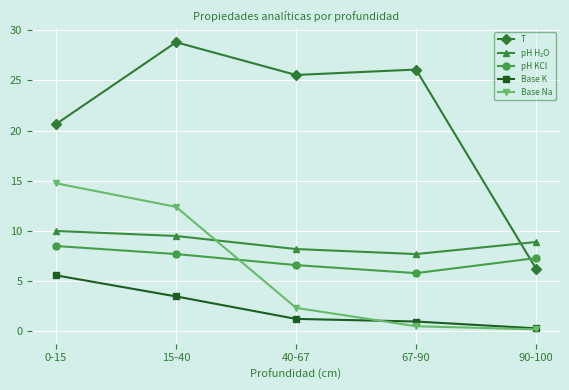

True or false: Base K and T intersect in this chart.

False